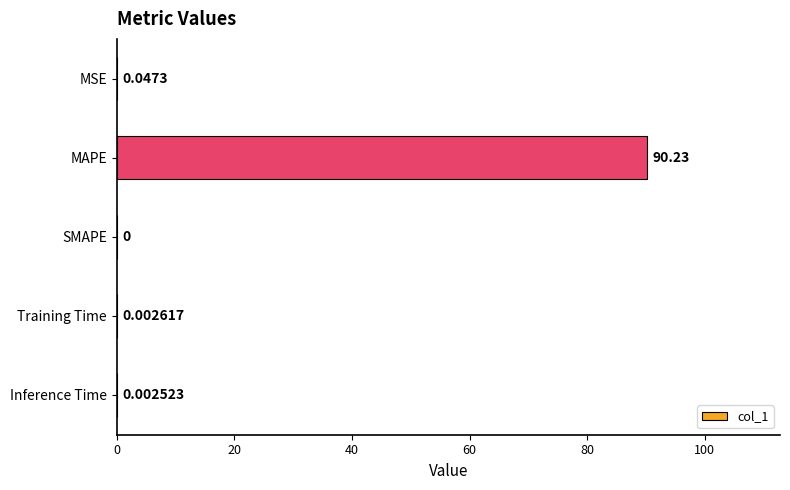

At which category does the chart reach its peak across all series?

MAPE